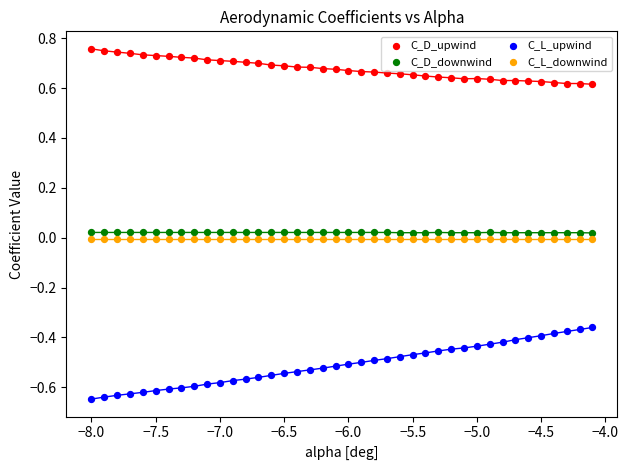

Which series reaches the minimum Y coordinate?

C_L_upwind